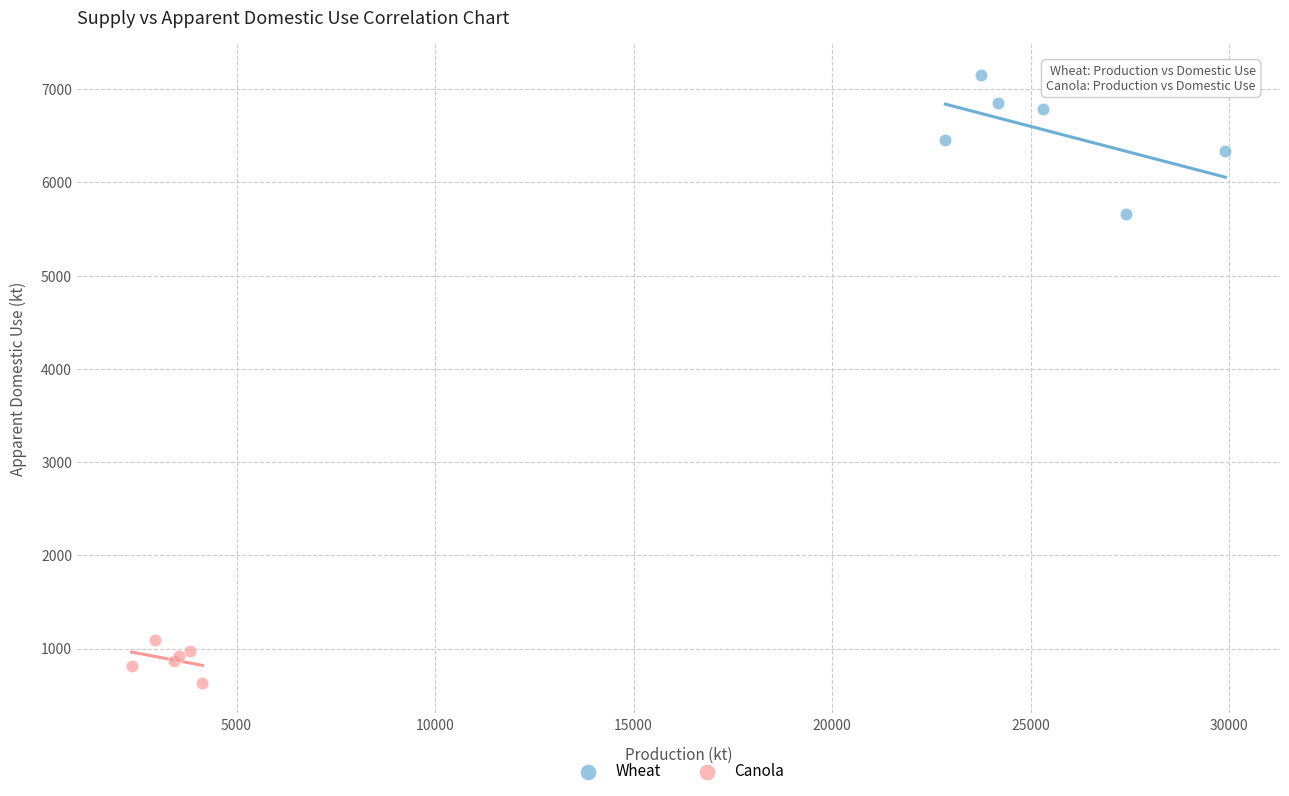

Which series has the widest spread of Y values?

Wheat